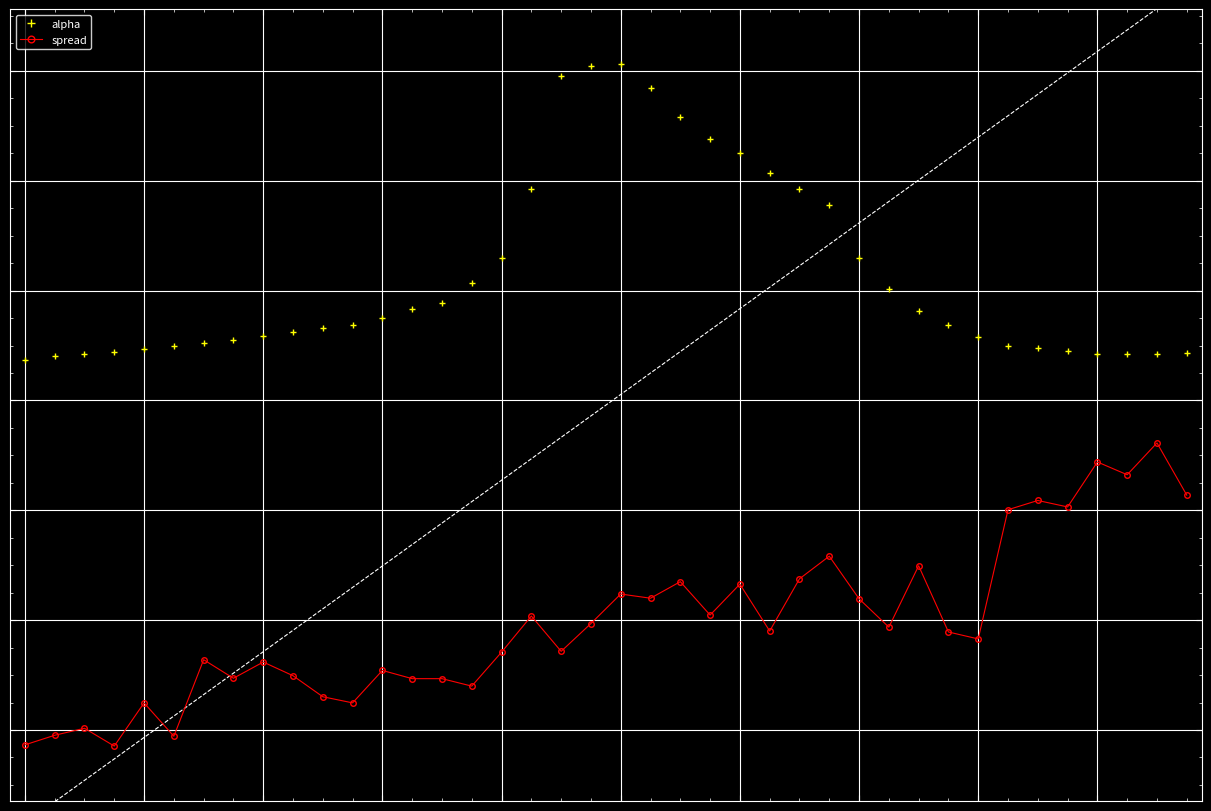

Which category has the highest value in the alpha series?

20